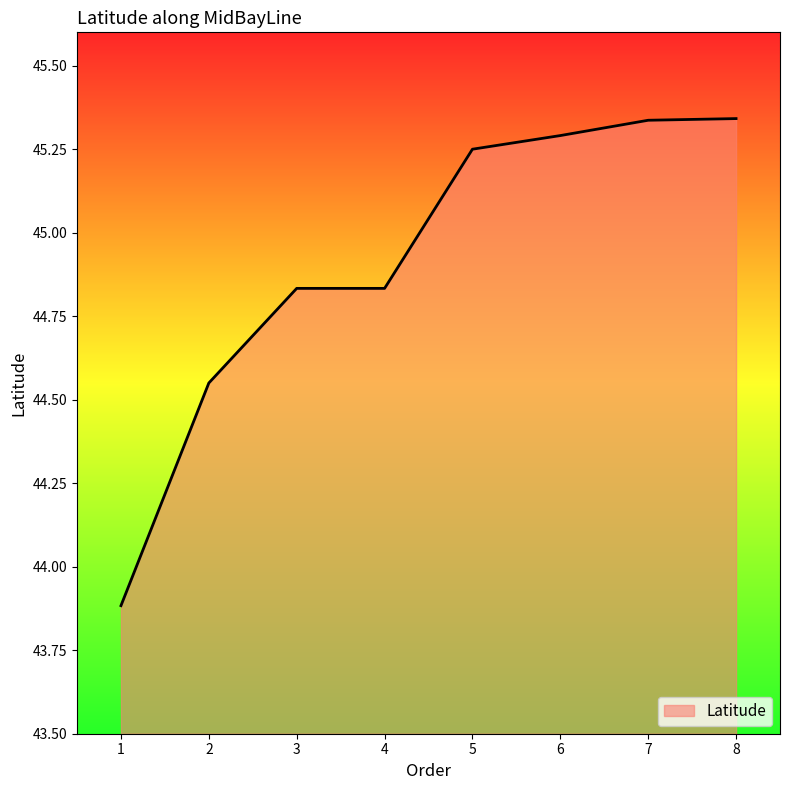

Where does the data first go above 45?

5